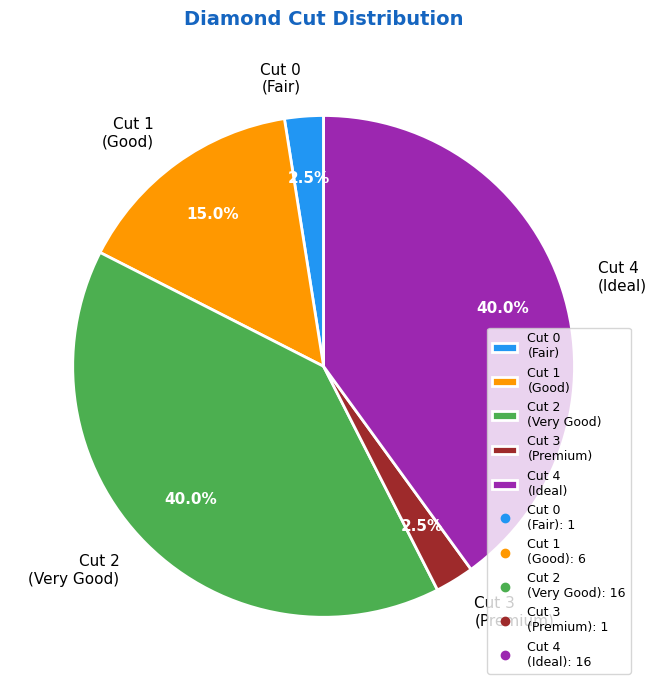

Combined, do Cut 2 (Very Good) and Cut 4 (Ideal) account for over 50%?

Yes